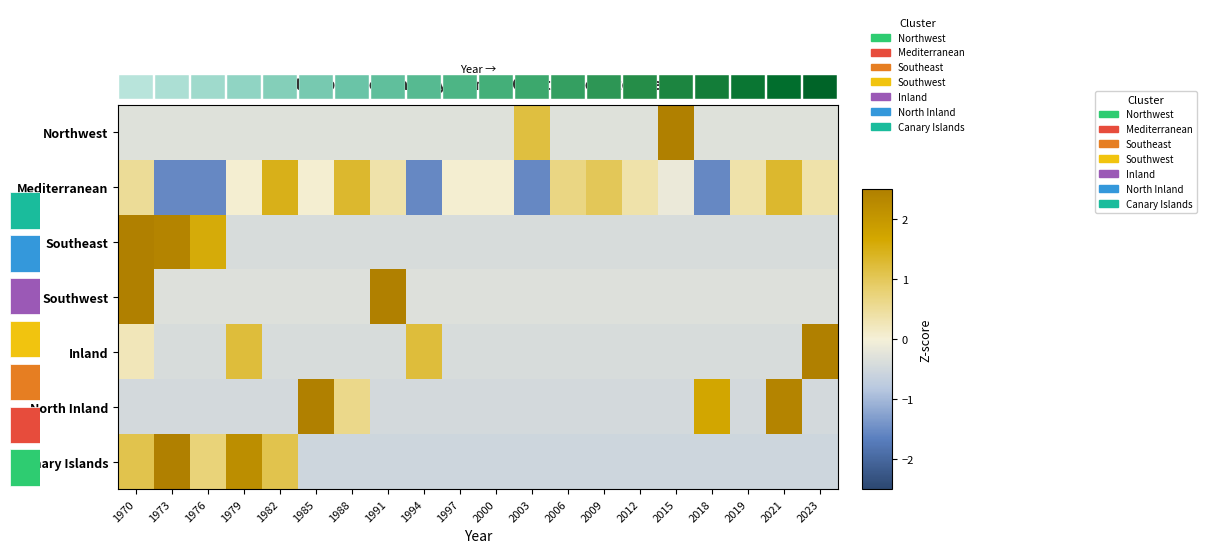

Rank the categories by Canary Islands value from highest to lowest.

1973, 1979, 1970, 1982, 1976, 1985, 1988, 1991, 1994, 1997, 2000, 2003, 2006, 2009, 2012, 2015, 2018, 2019, 2021, 2023